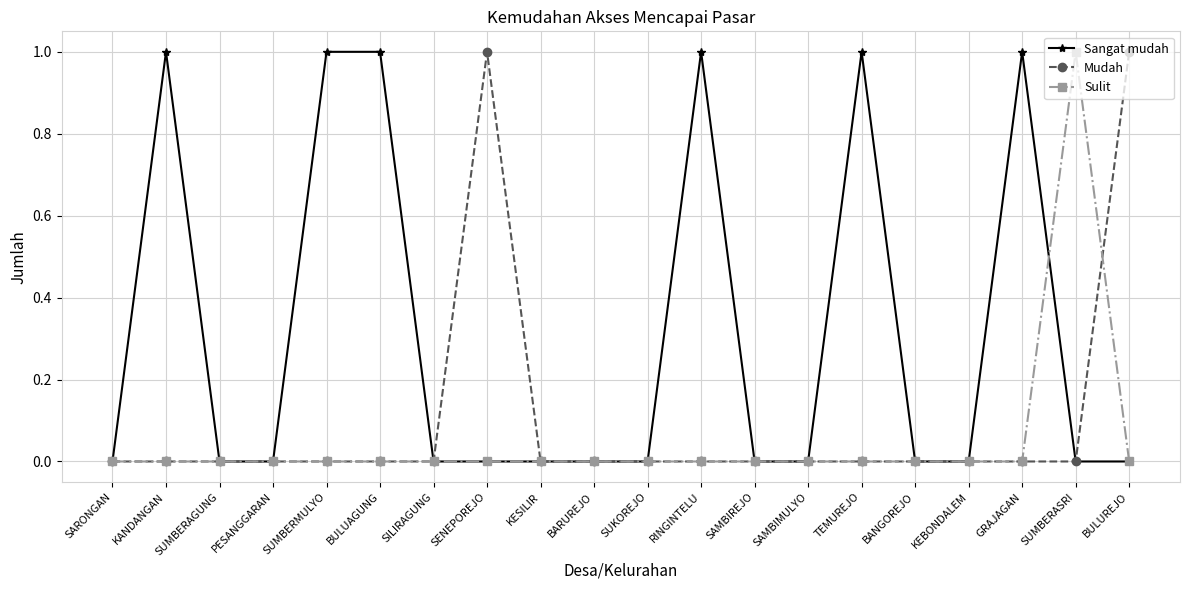

What is the total value across all series at BULUAGUNG?

1